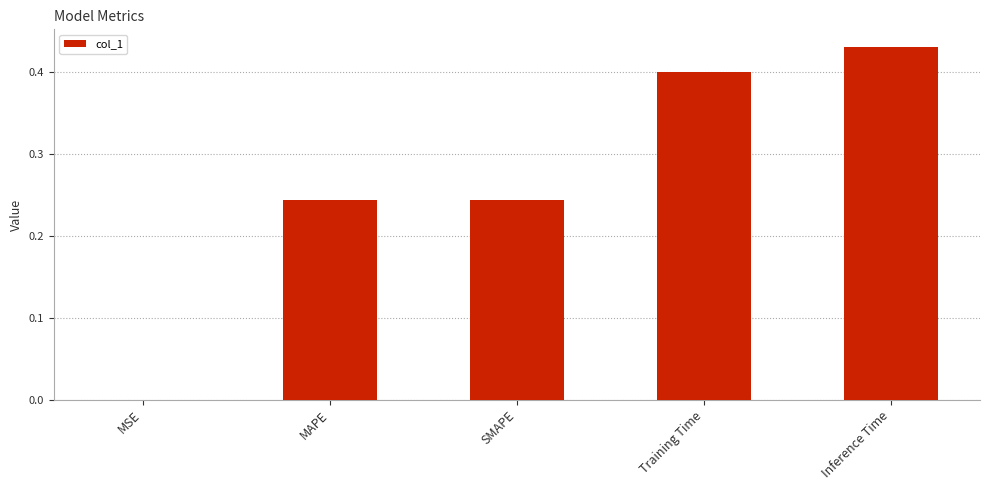

Is it true that the value at MSE is 0.0?

True